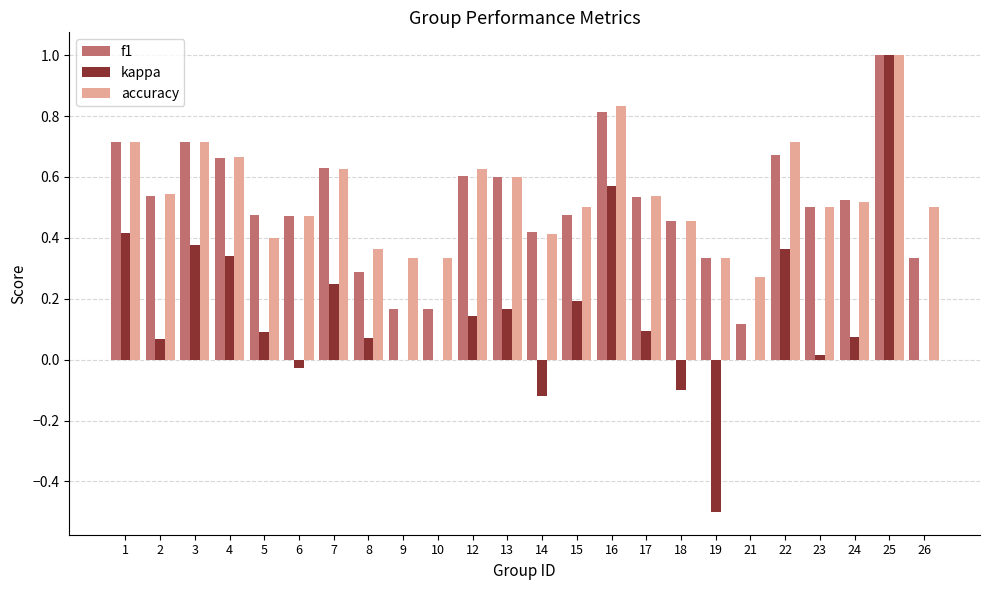

What is the sum of all accuracy values?

13.0